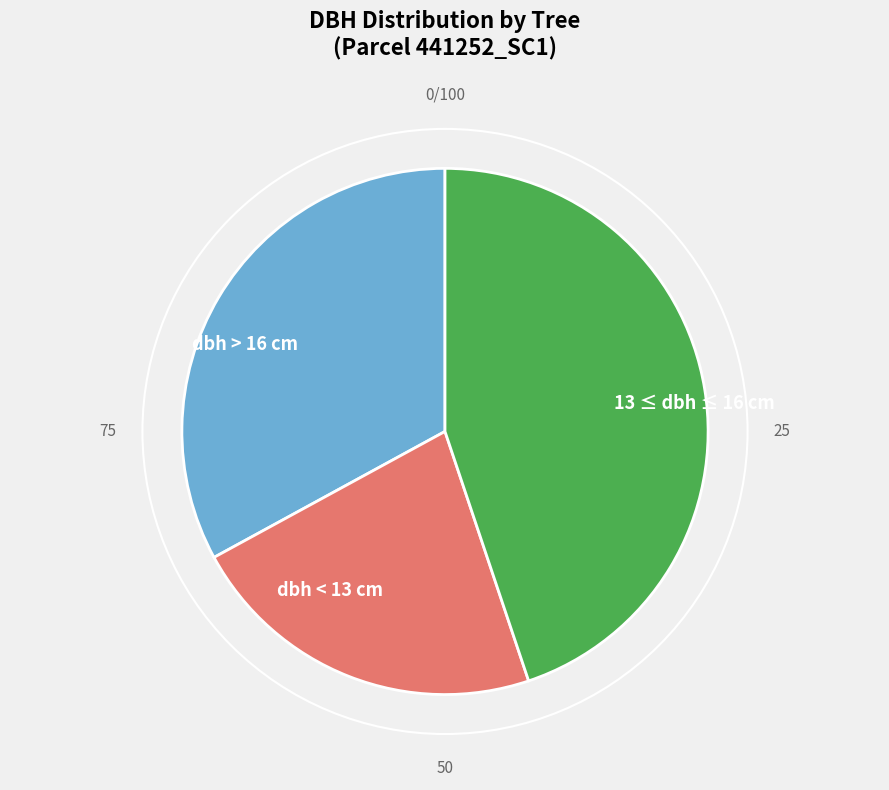

Is there a majority slice in this chart?

No